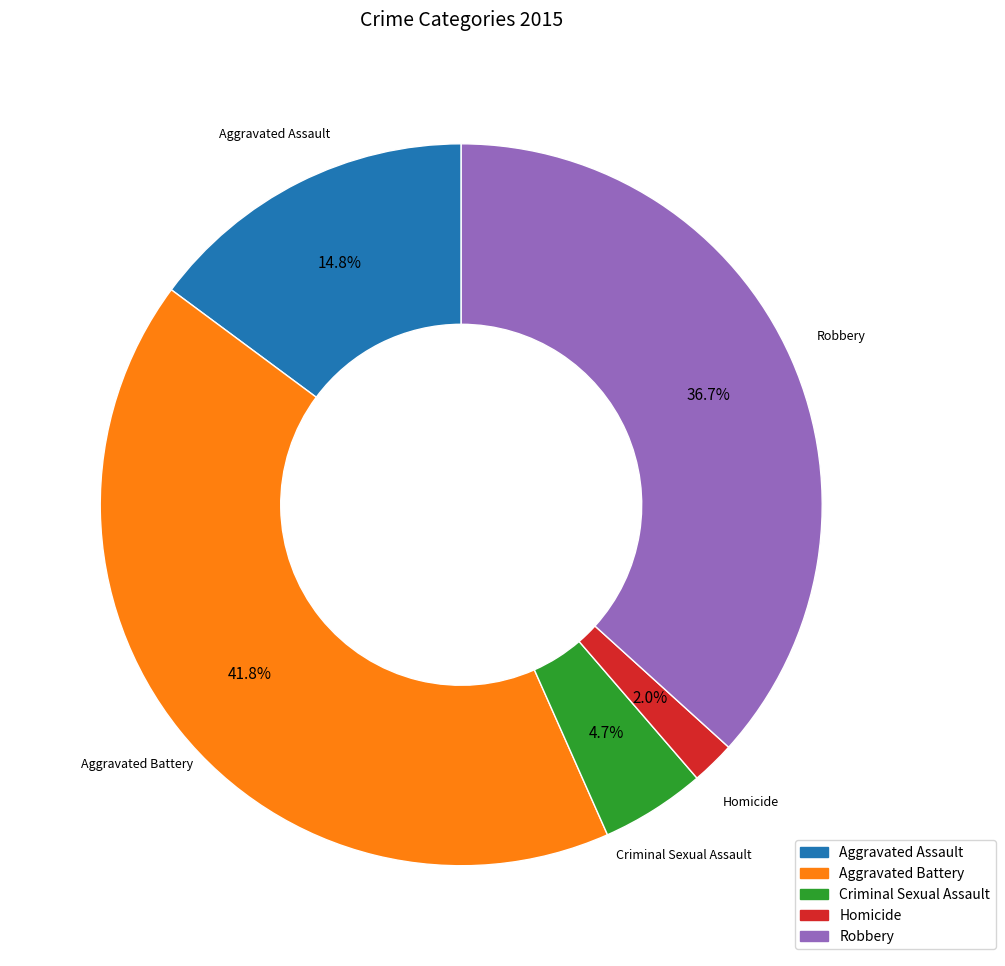

How many slices are in this pie chart?

5